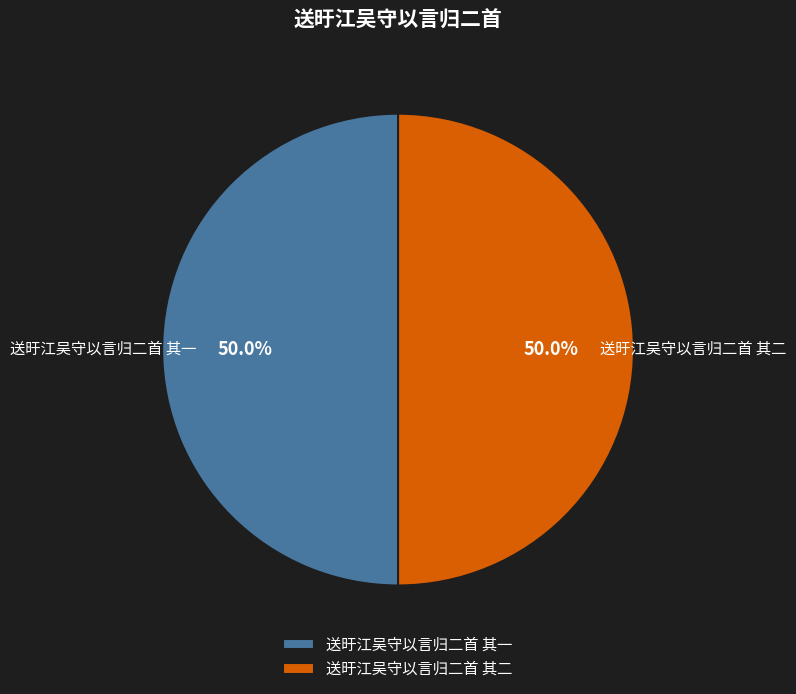

Count the number of slices in the pie.

2